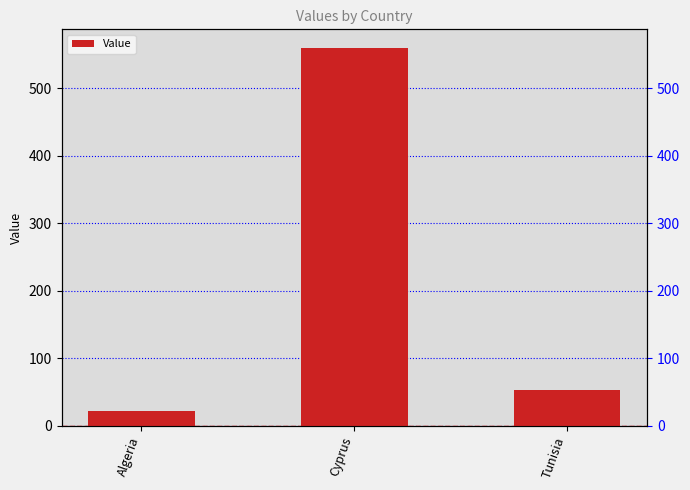

How many data points are above 53?

2